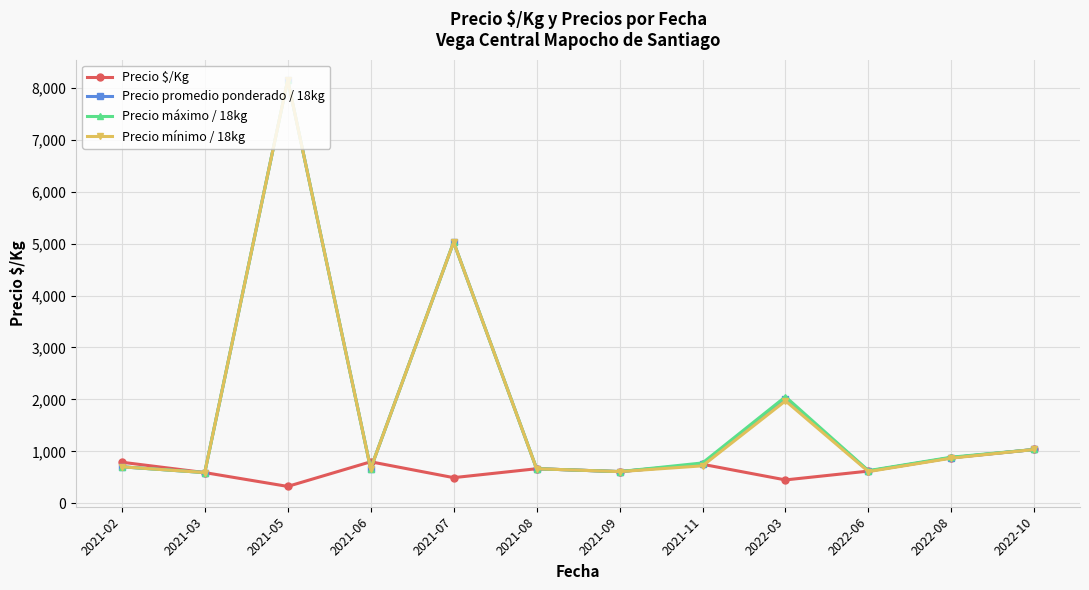

How many distinct data groups are displayed?

4